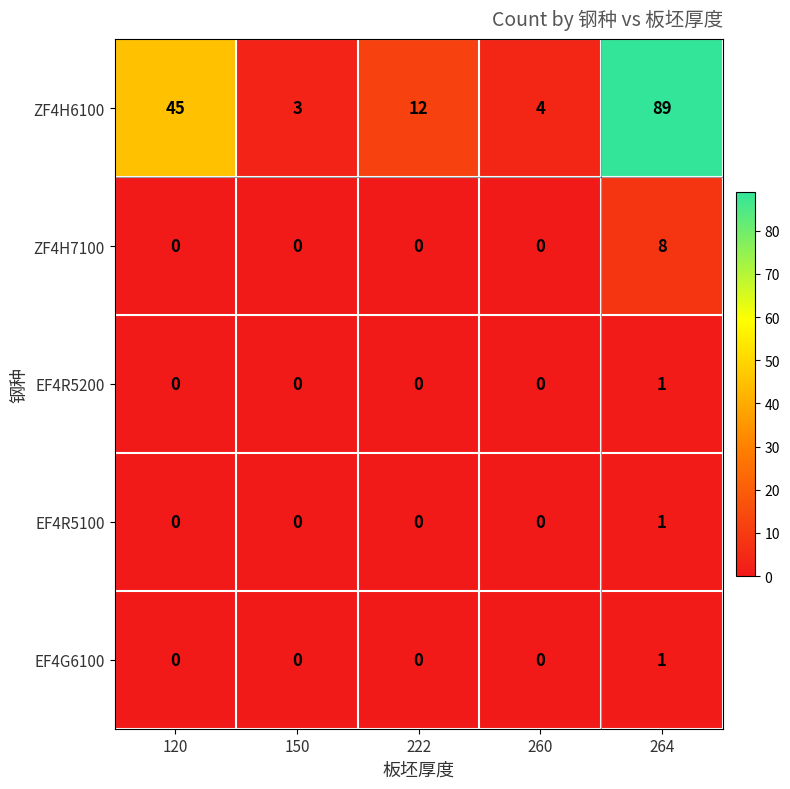

How many data points does each series have?

5